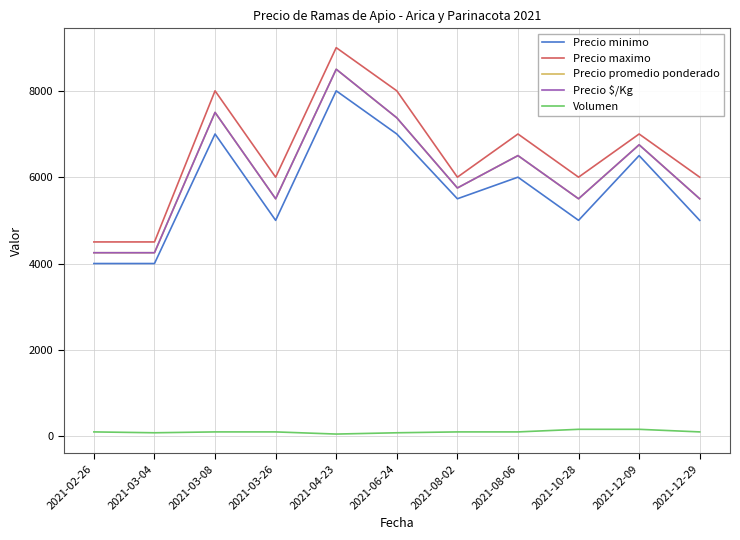

How many lines are shown in the chart?

5